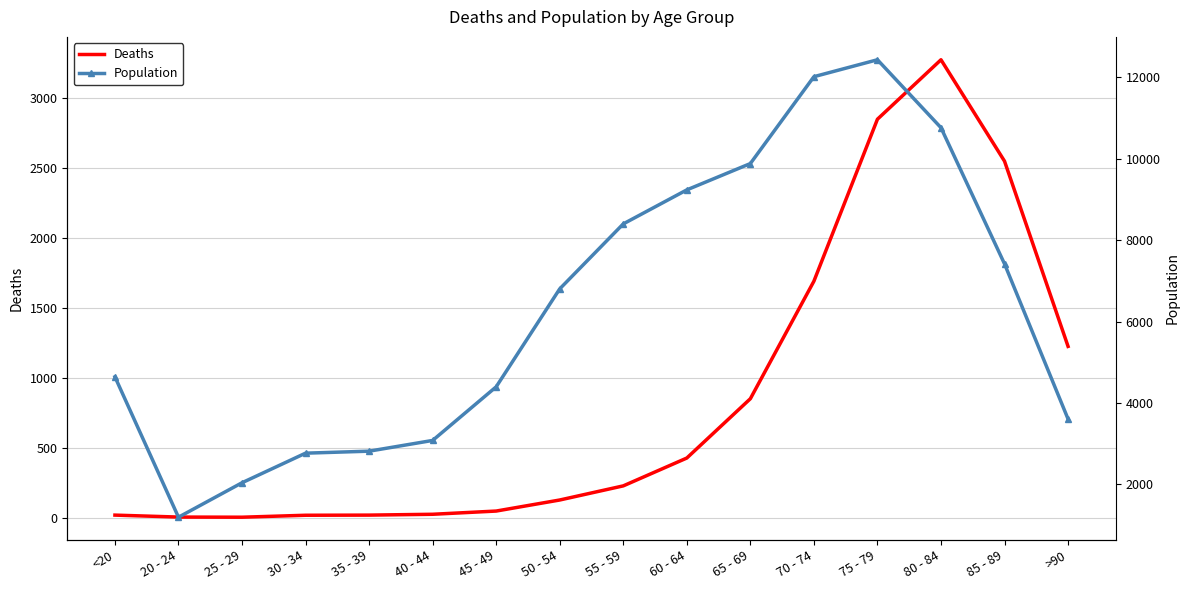

True or false: Deaths and Population cross at least once.

False